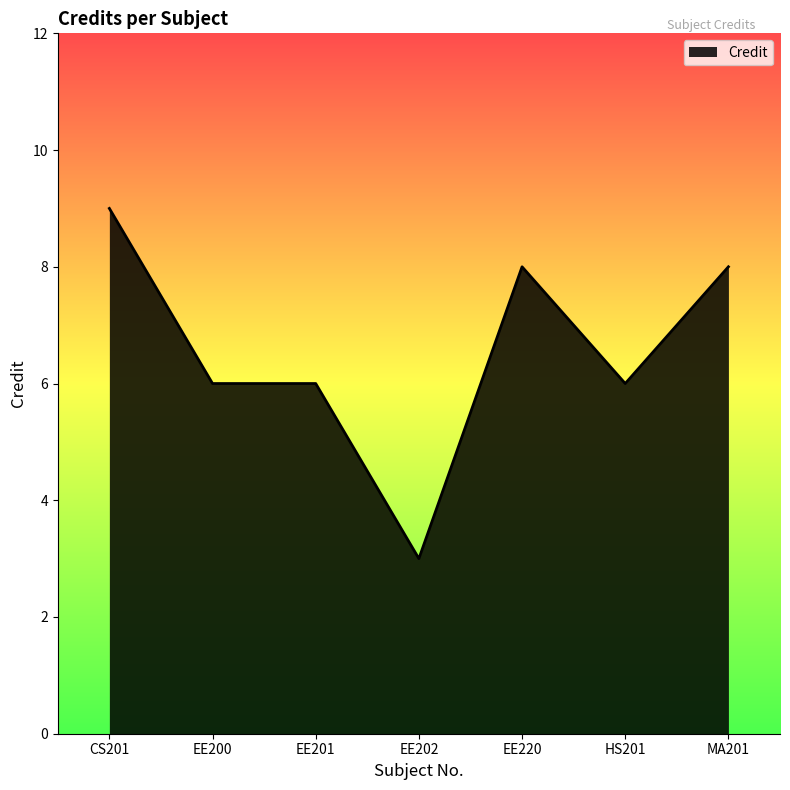

What is the ratio of the value at EE220 to the value at CS201?

0.9